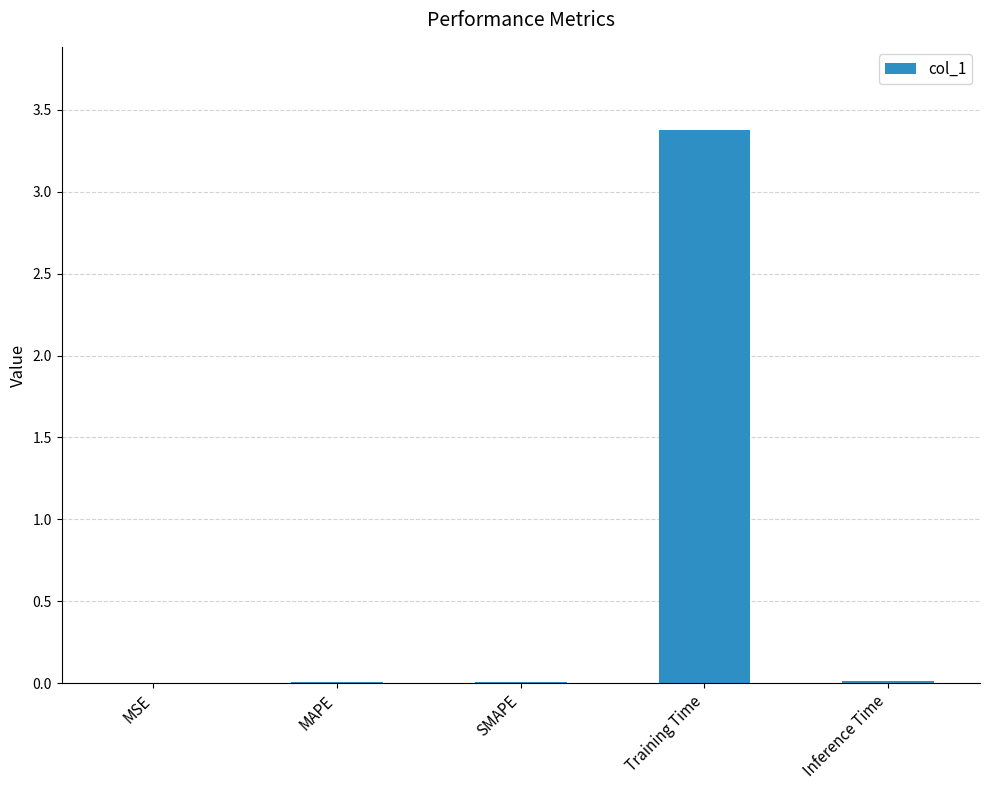

Does the chart contain stacked bars?

No